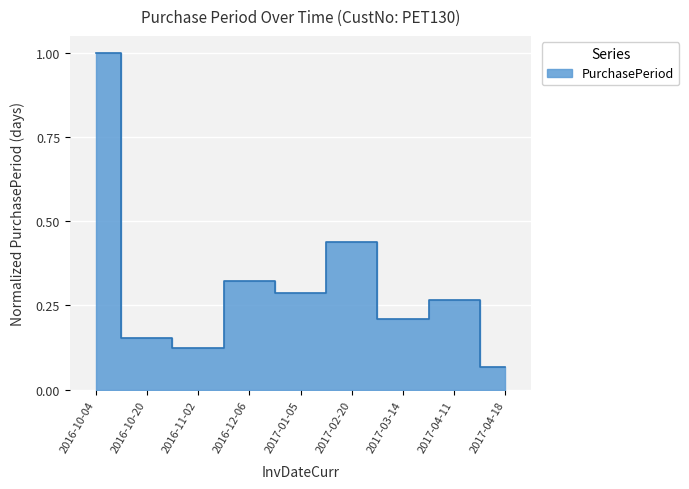

List the labels in order of value, largest first.

2016-10-04, 2017-02-20, 2016-12-06, 2017-01-05, 2017-04-11, 2017-03-14, 2016-10-20, 2016-11-02, 2017-04-18